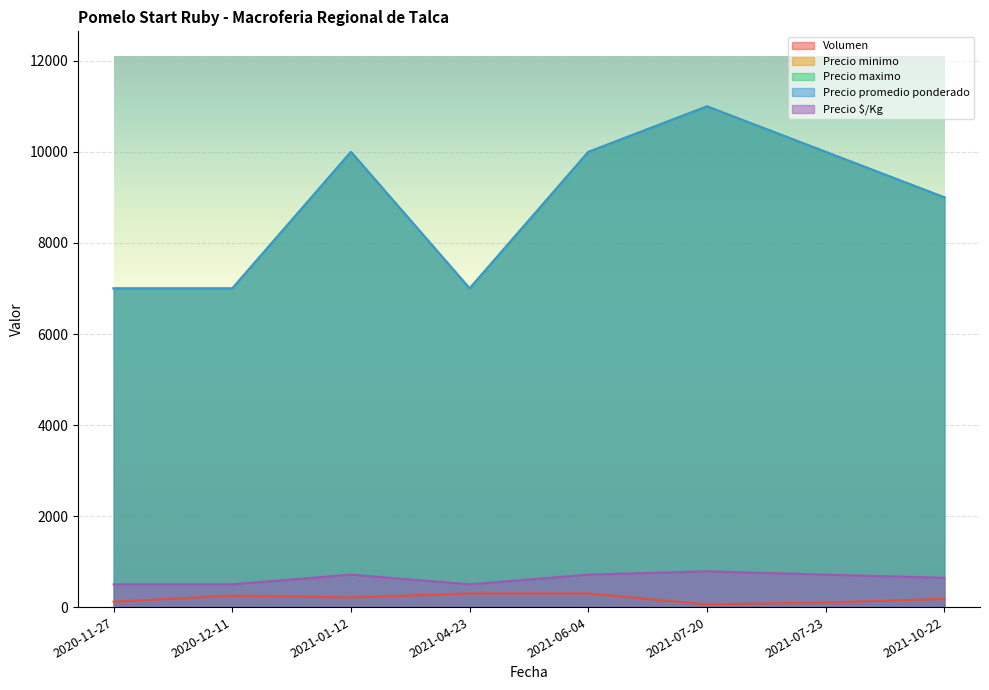

What is the difference between the maximum and minimum values in the Precio $/Kg series?

286